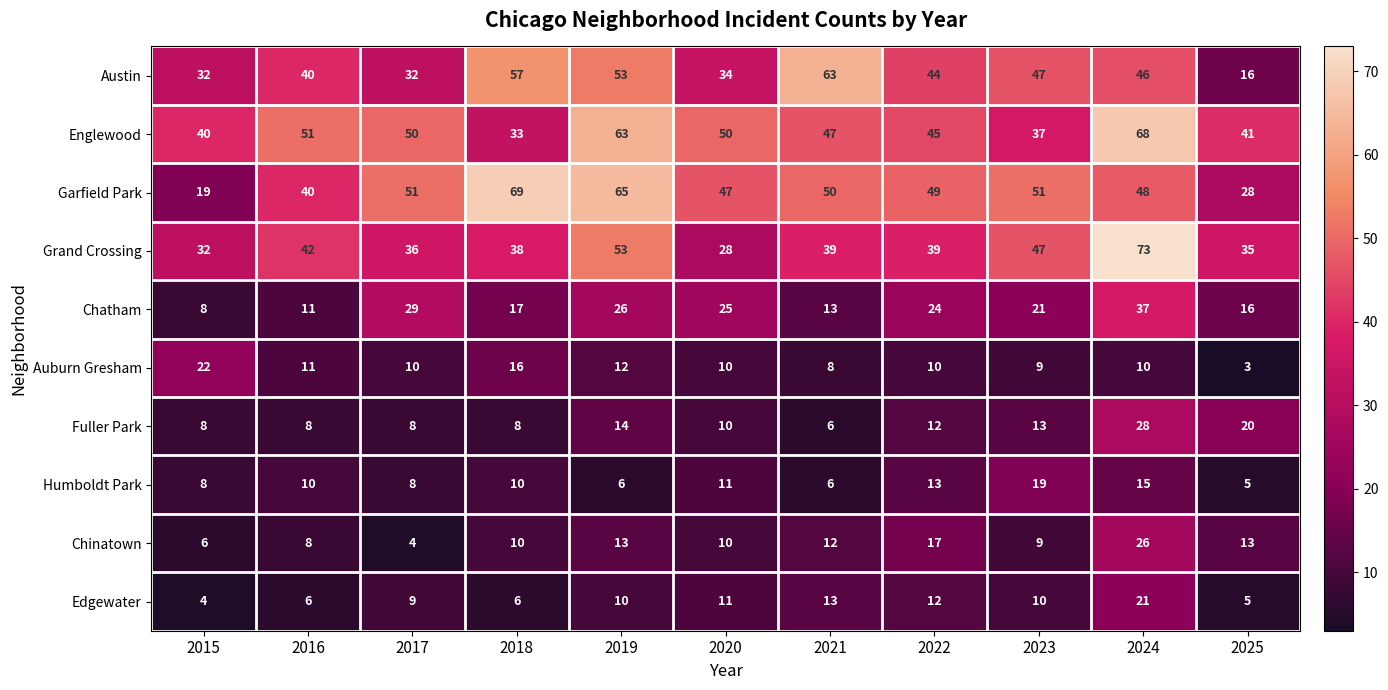

Where is Fuller Park nearest to the value 17?

2019